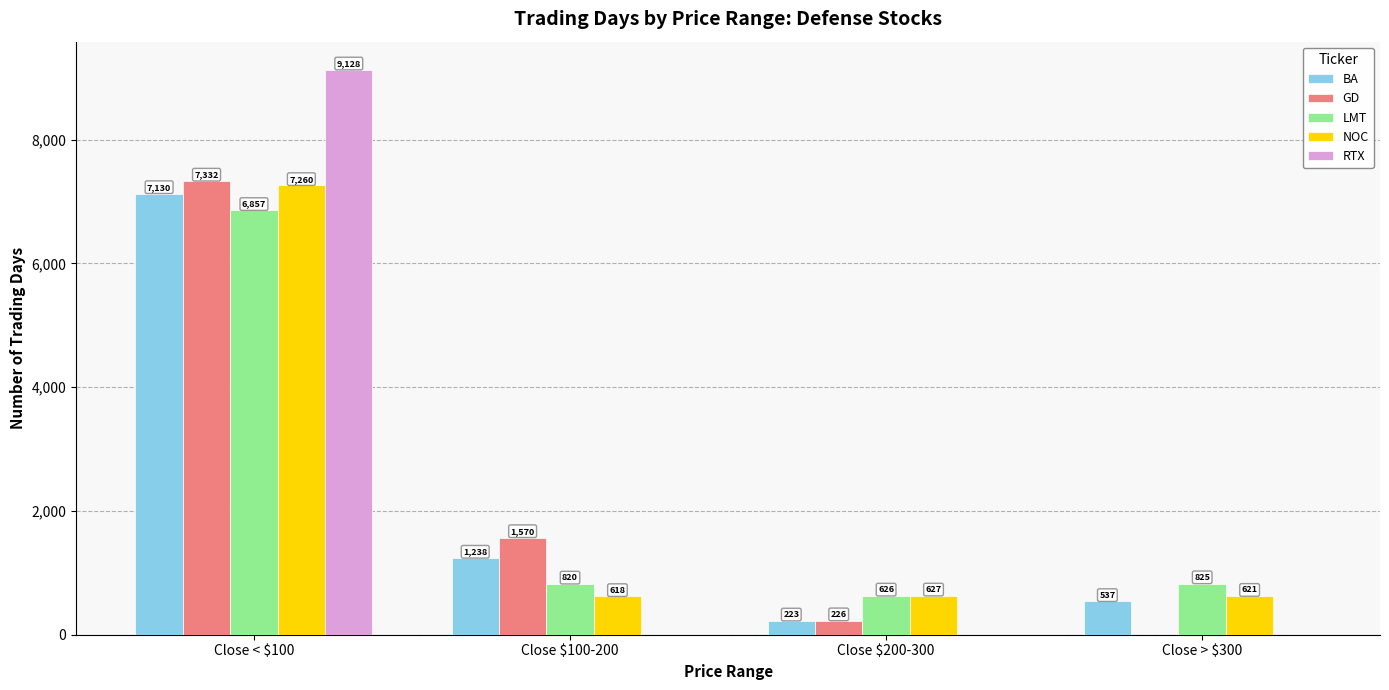

What value does the NOC series have at Close $200-300, to the nearest 50?

650